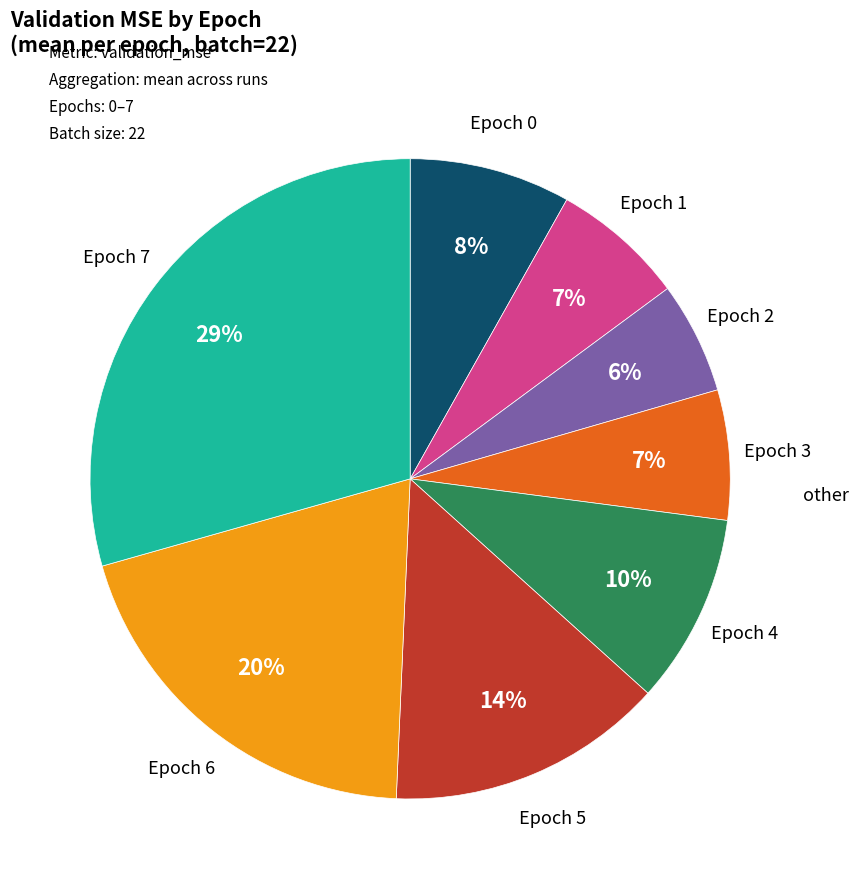

Does any single category account for the majority?

No